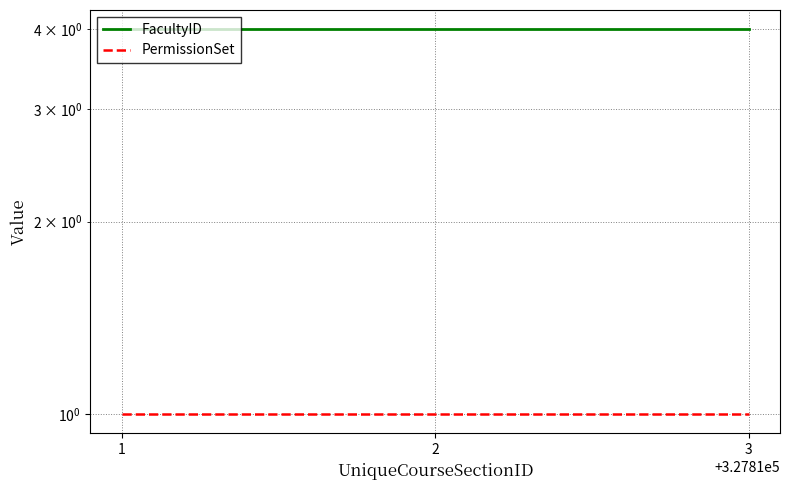

Is it true that PermissionSet equals 1 at 3?

True